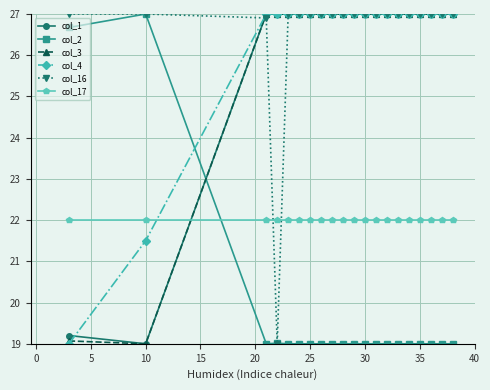

What is the highest value of the col_16 series?

27.0